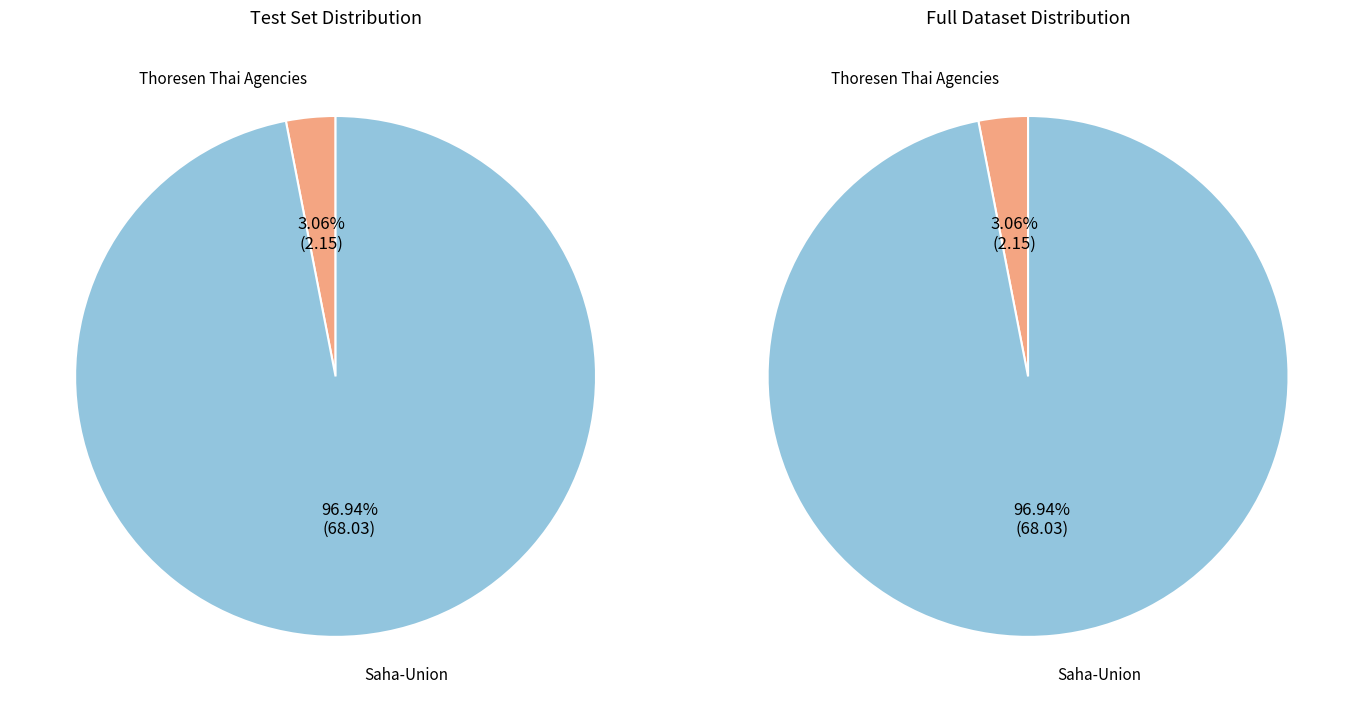

Rank the categories by value from highest to lowest.

Saha-Union, Thoresen Thai Agencies